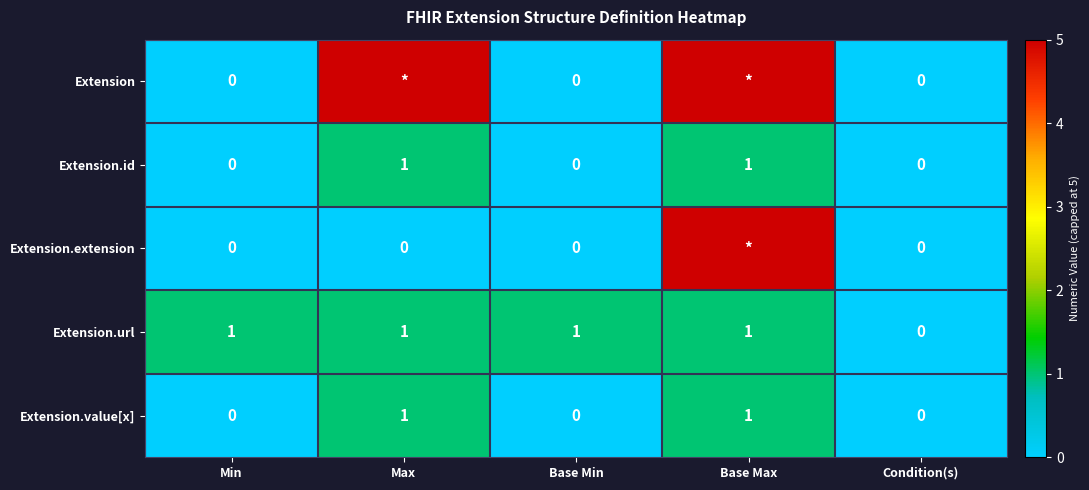

How many categories are shown in the chart?

5